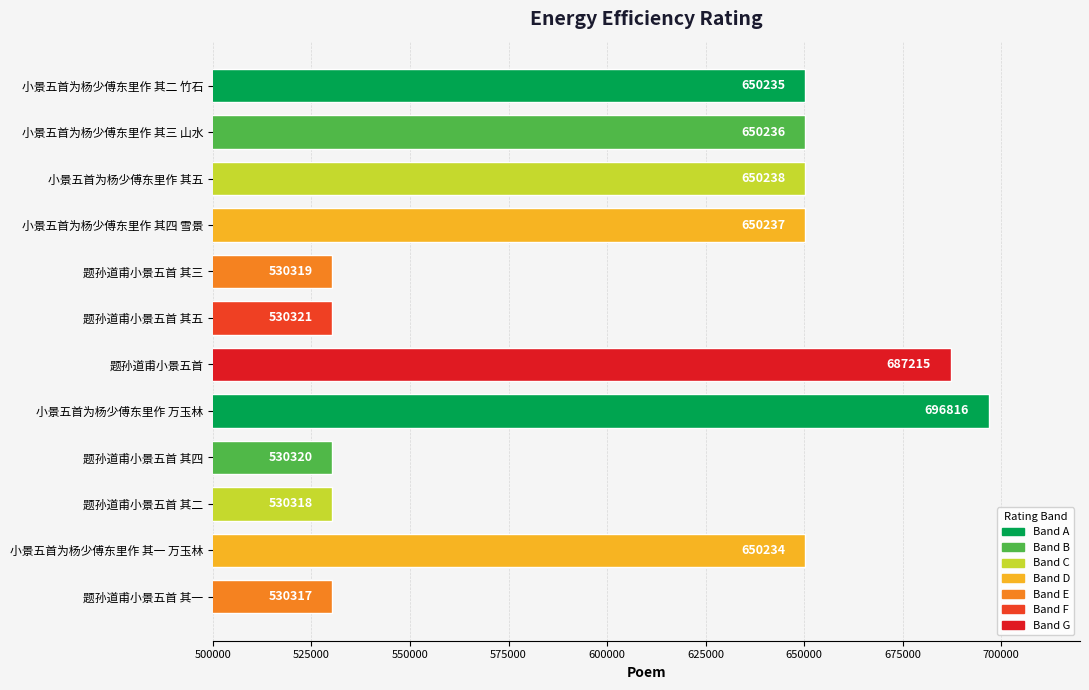

What is the sum of all values?

7286806